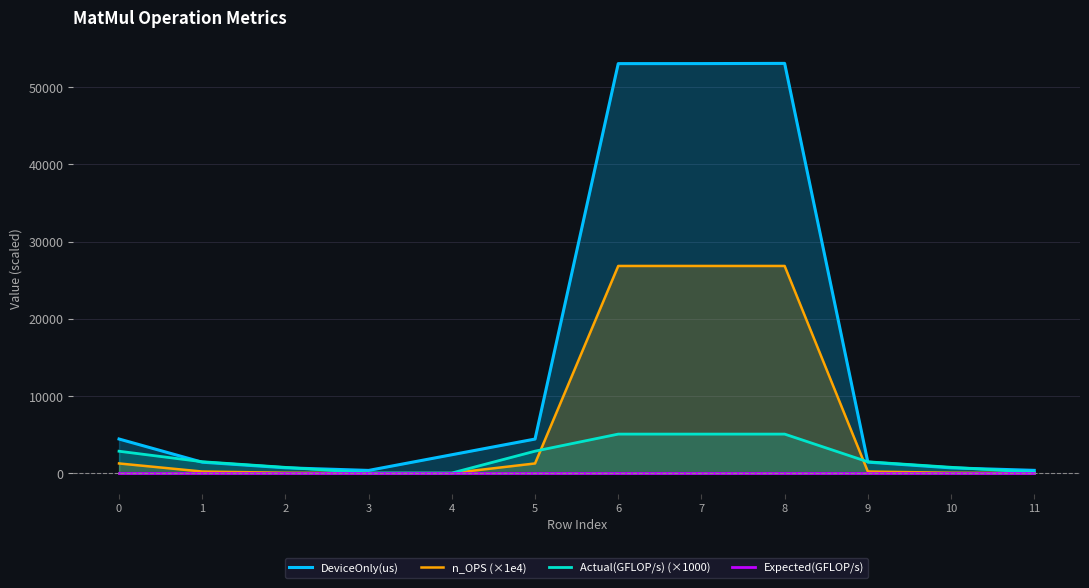

What is the difference between the maximum and minimum values in the n_OPS (×1e4) series?

26842.6